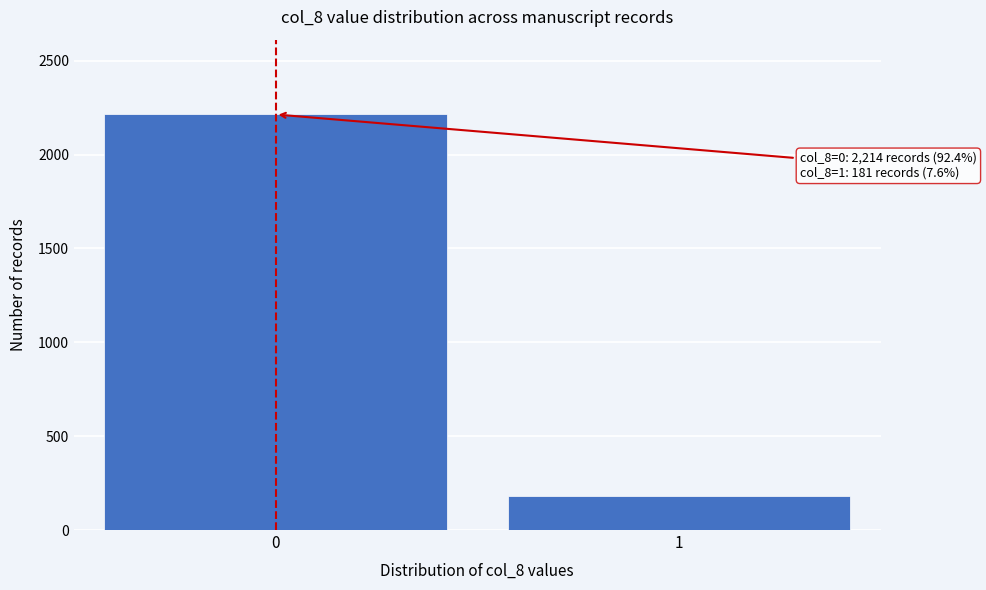

Reading left to right, what are all the values shown in this chart?

0=2214	1=181